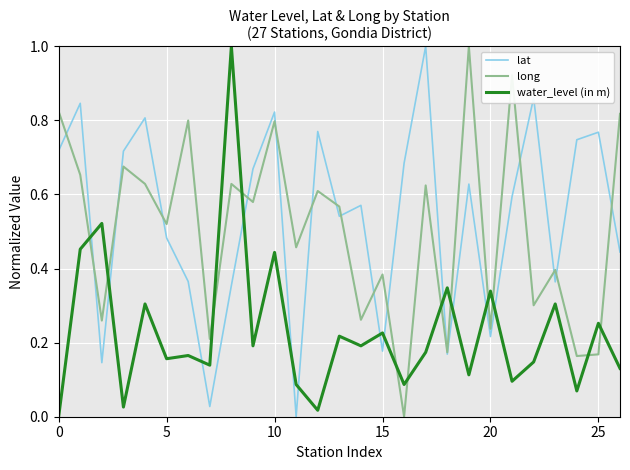

What are all the series names shown in the legend?

lat, long, water_level (in m)